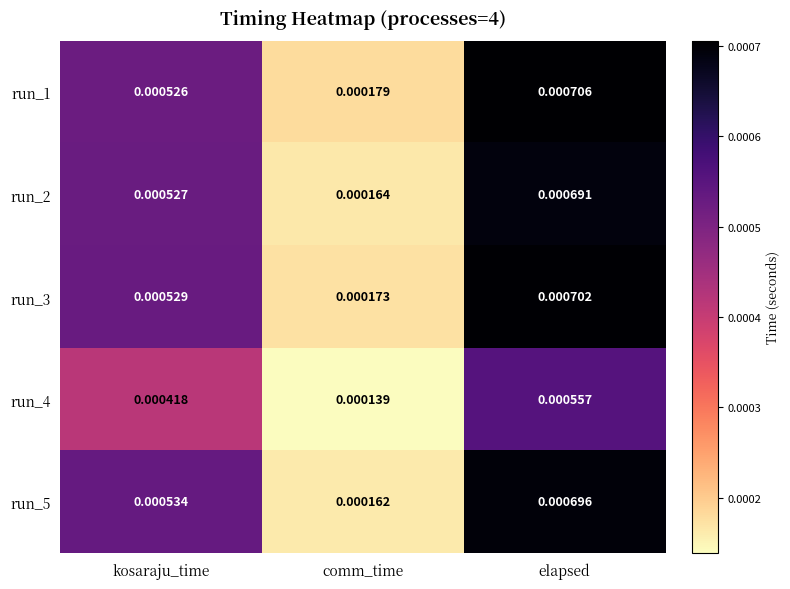

Is the value of run_4 at comm_time greater than the value of run_1 at kosaraju_time?

No